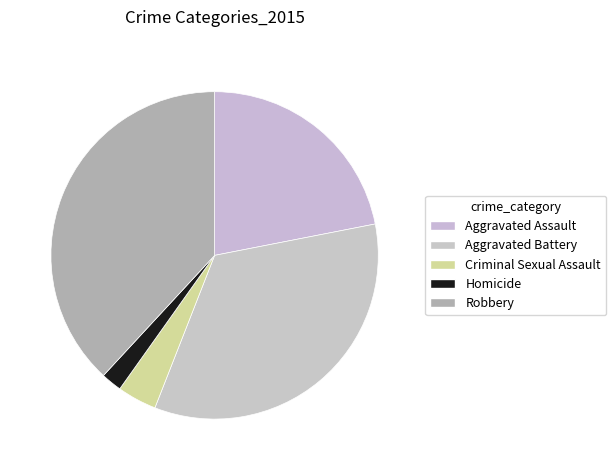

Which slice is the smallest?

Homicide